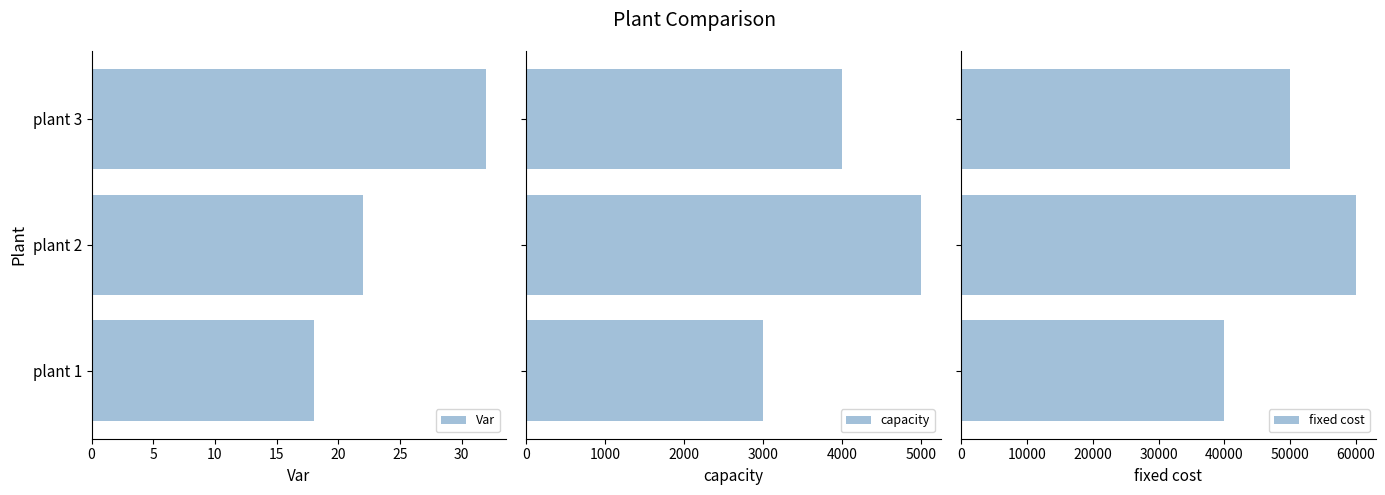

The Var series shows 32 at plant 3. True or false?

True